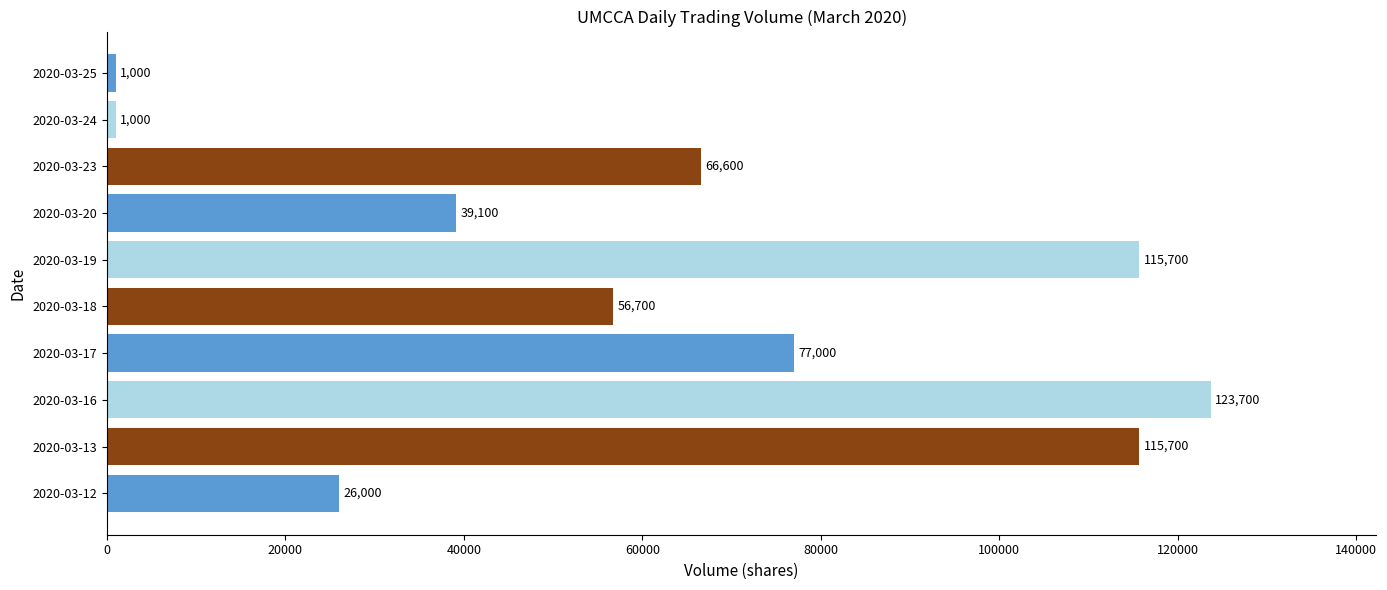

Does the chart contain any negative values?

No